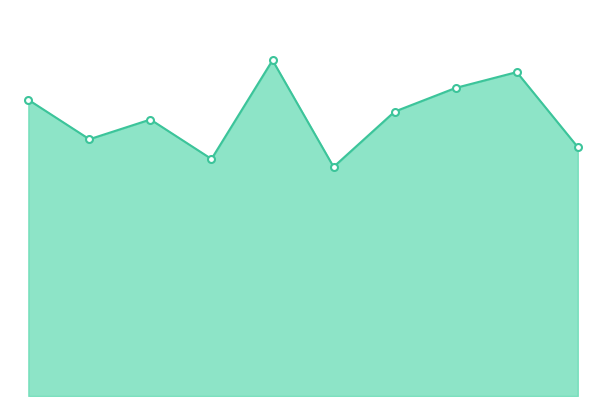

Between 6 and 3, which is larger?

6